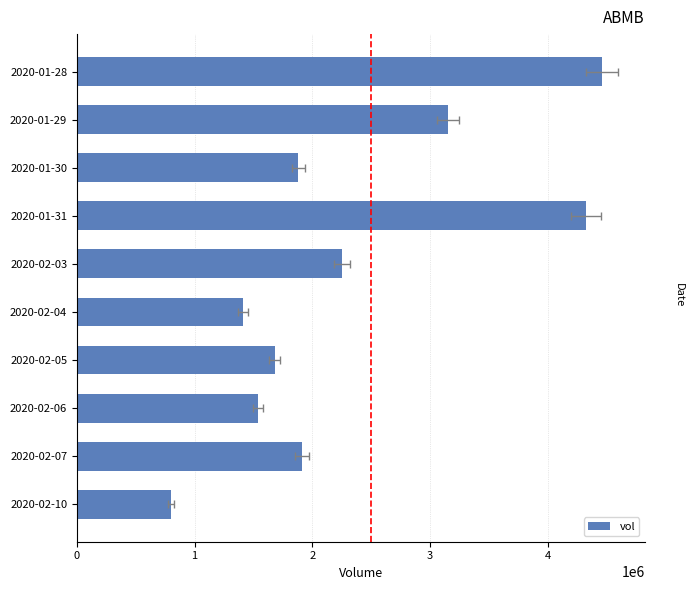

What is the sum of the values at 2020-01-30 and 2020-02-06?

3421200